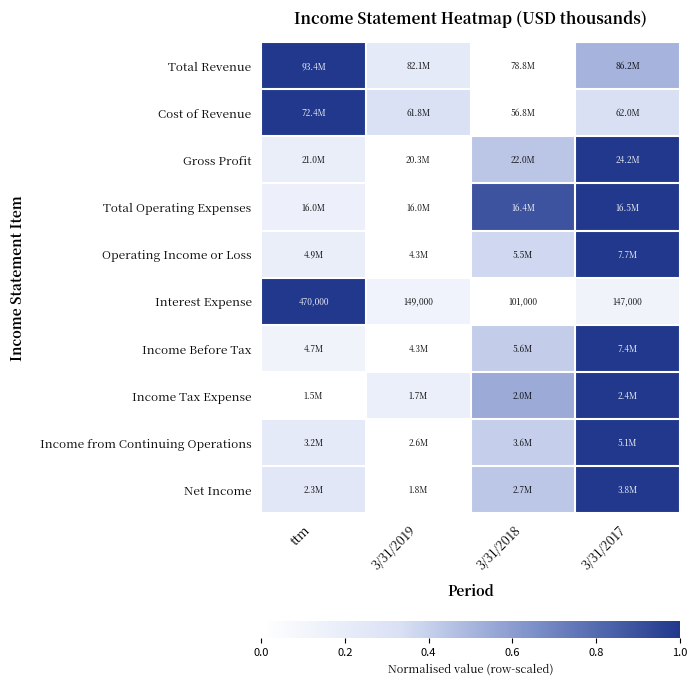

At which label does Interest Expense first exceed 149000?

ttm